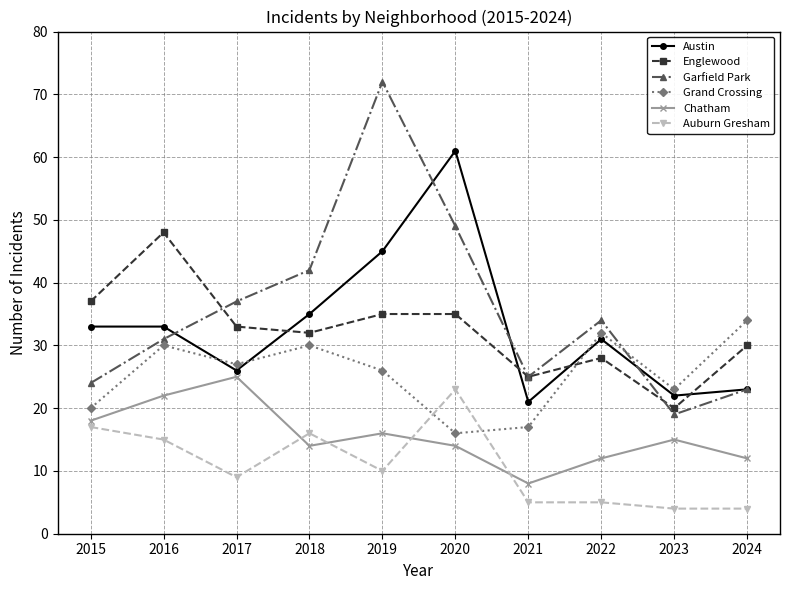

What is the minimum value for Chatham?

8